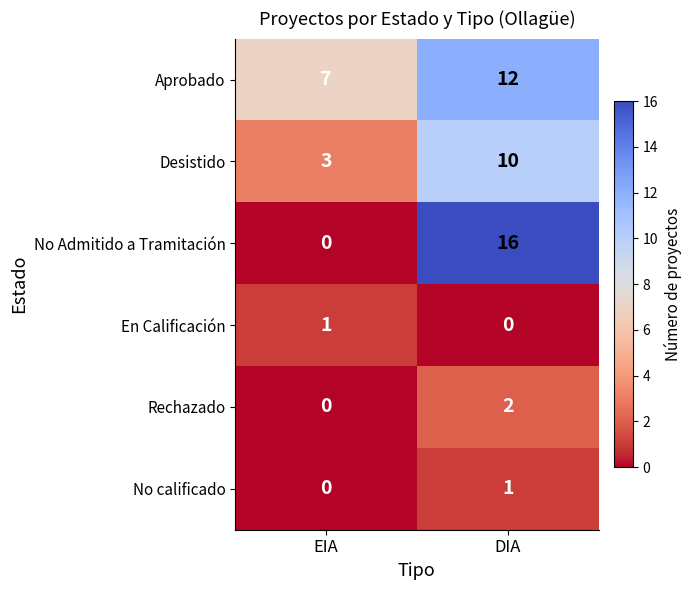

What is the greatest value displayed?

16